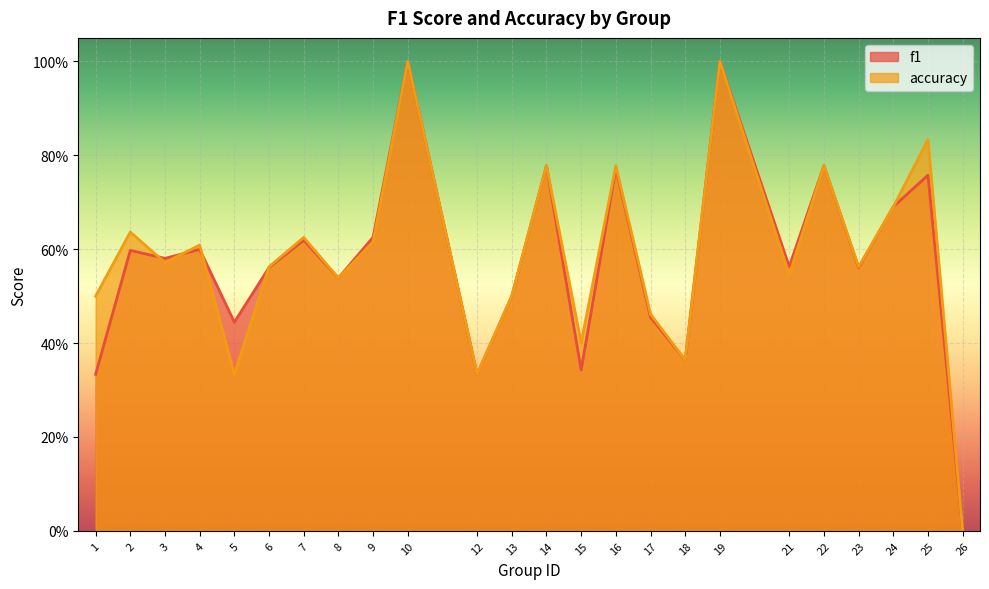

True or false: f1 has a value of 0.8 at 16.

True